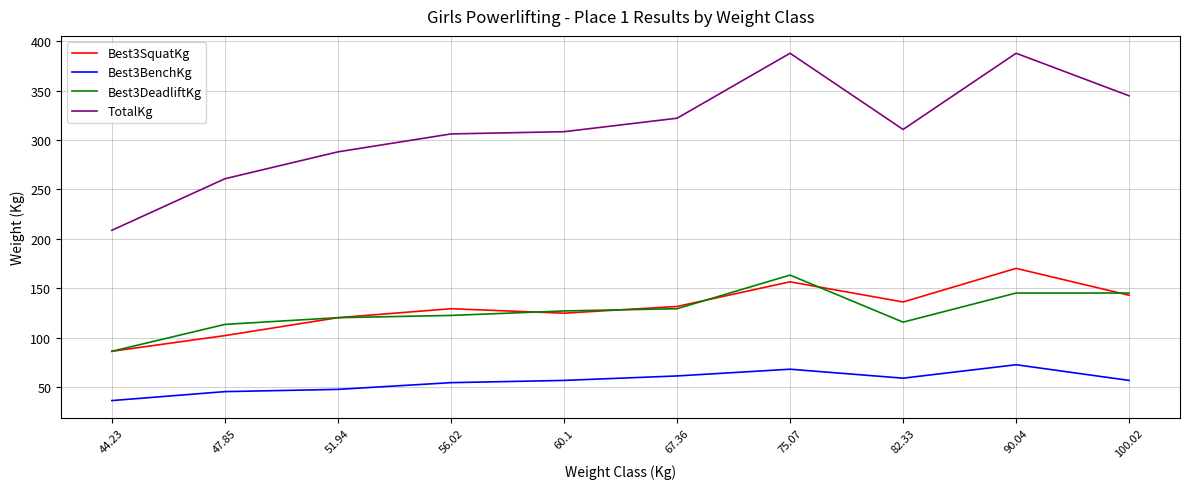

Between 47.85 and 100.02, which series saw the biggest shift?

TotalKg